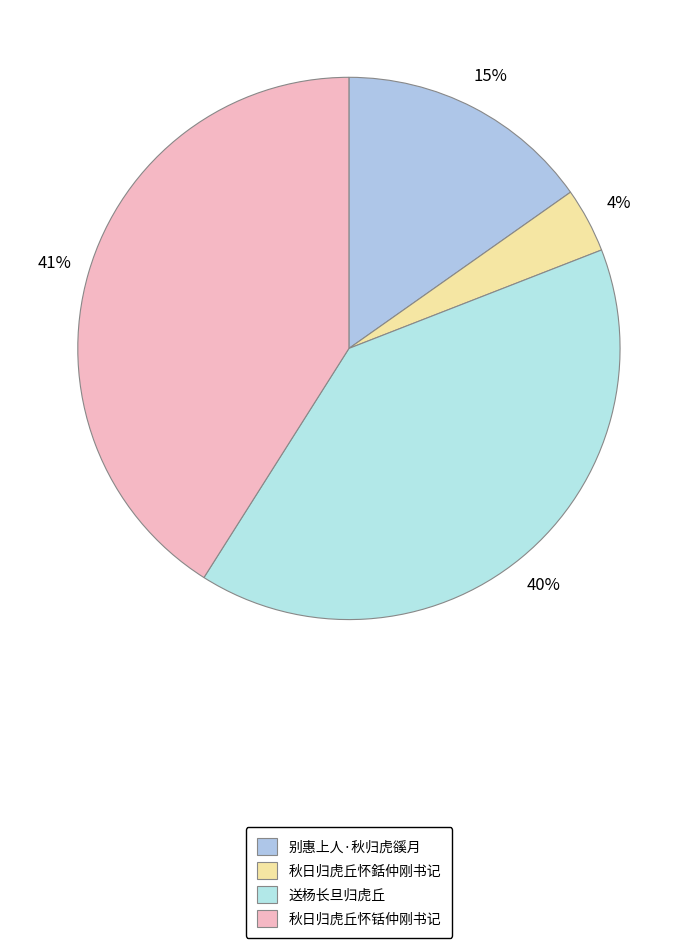

Which category has the biggest portion of the pie?

秋日归虎丘怀铦仲刚书记